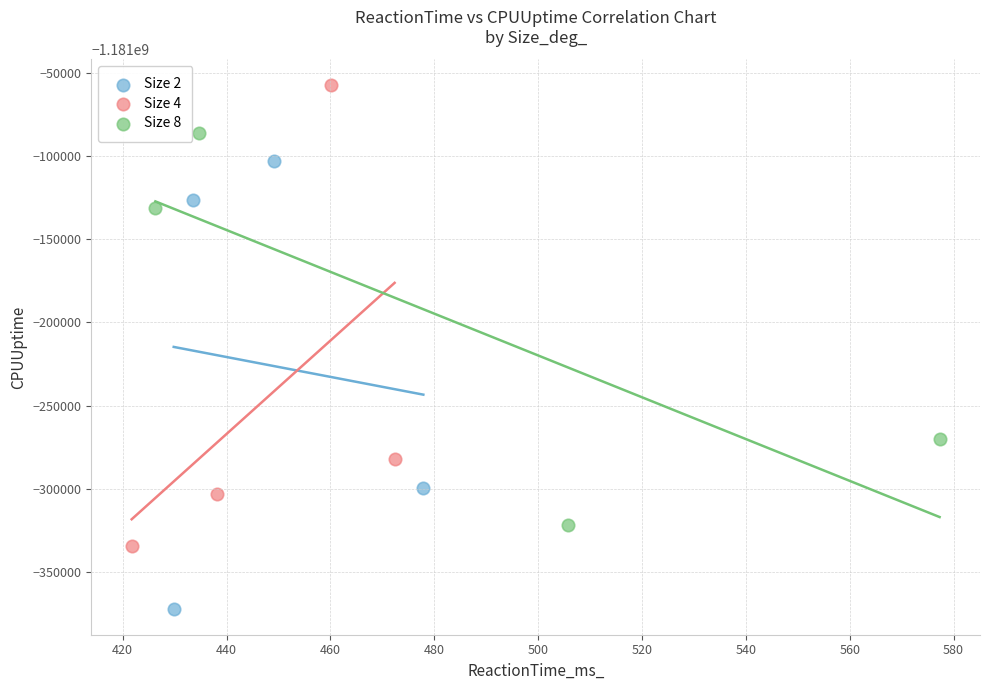

What are all the series names shown in the legend?

Size 2, Size 4, Size 8